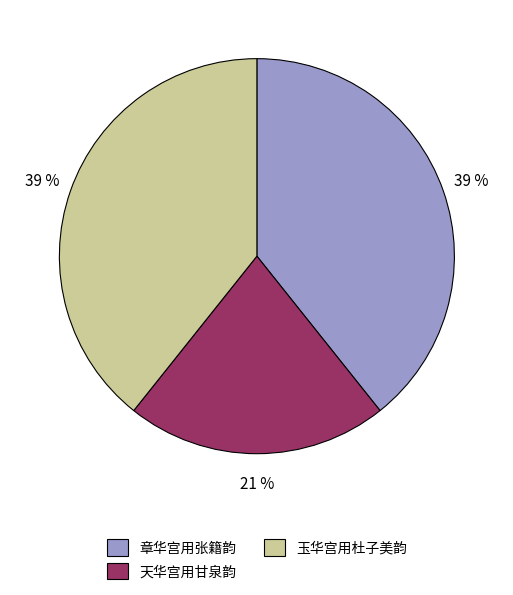

Do 天华宫用甘泉韵 and 章华宫用张籍韵 together represent more than half of the pie?

Yes